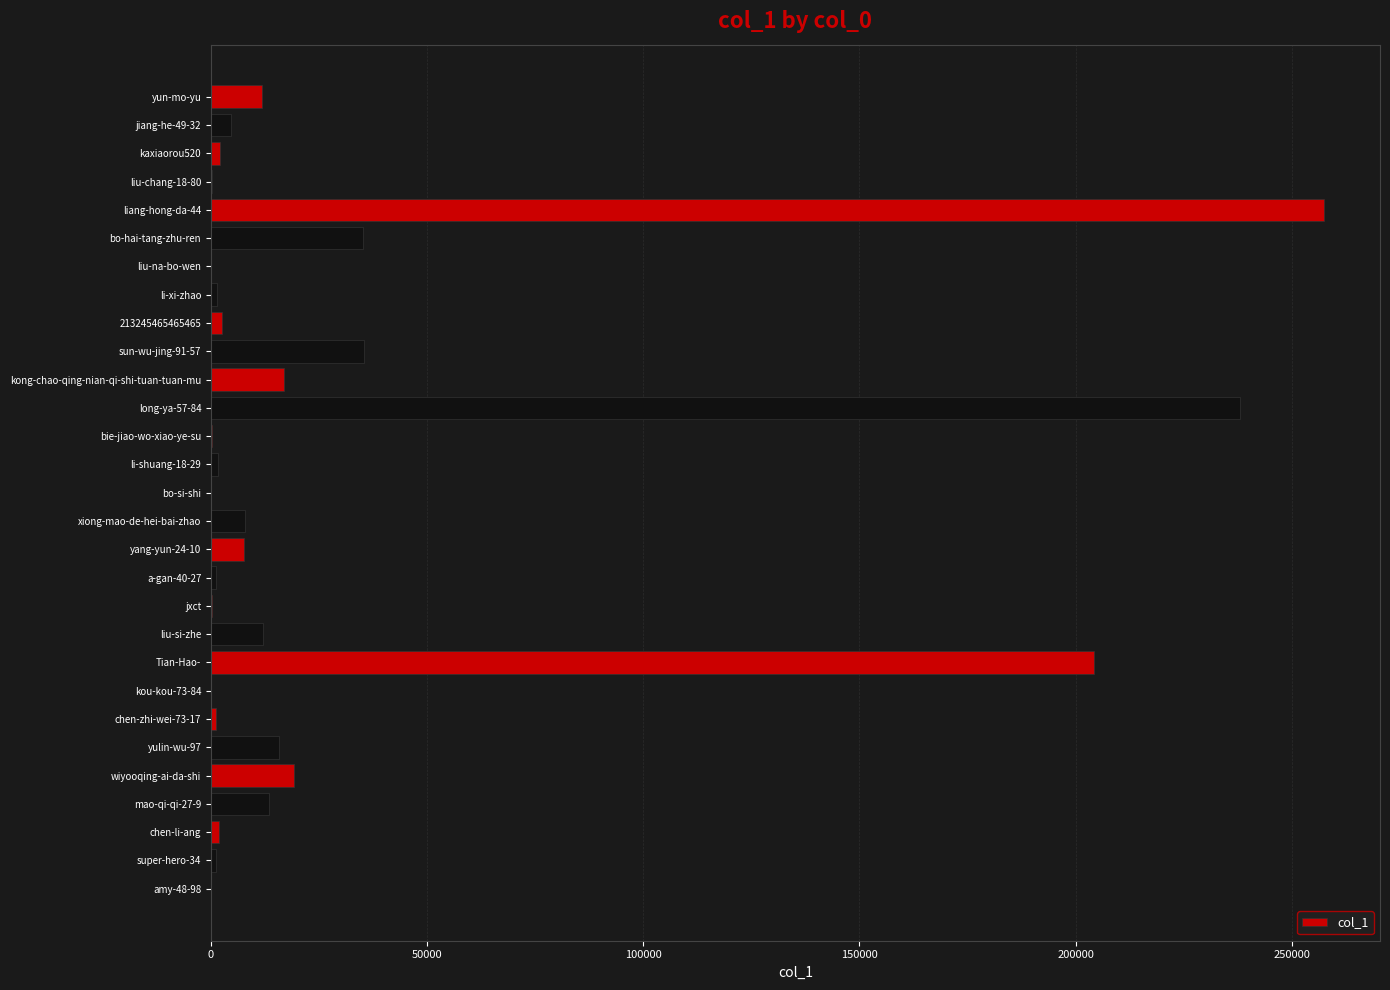

What is the sum of all values?

893170